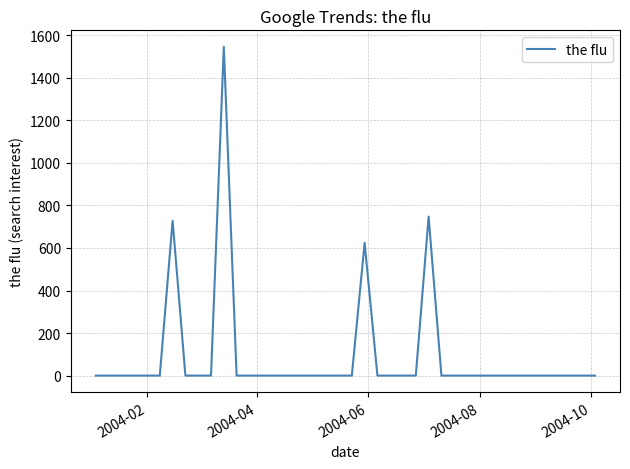

What is the average value?

91.2